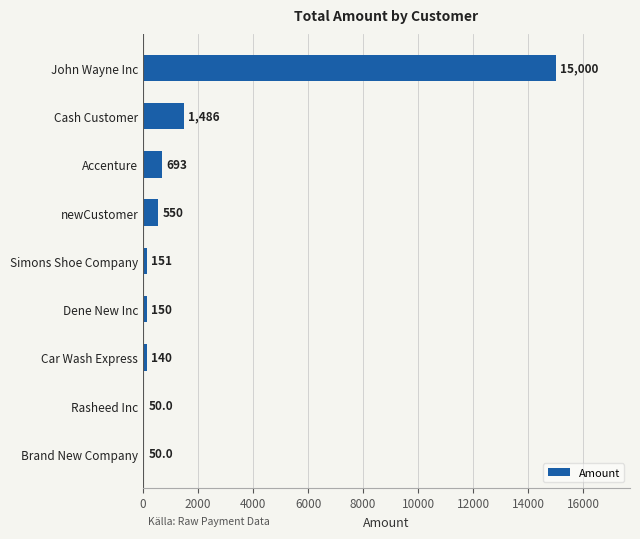

Reading bottom to top, list all the values displayed in this chart.

Brand New Company=50.0	Rasheed Inc=50.0	Car Wash Express=140.0	Dene New Inc=150.0	Simons Shoe Company=150.8	newCustomer=550.0	Accenture=693.0	Cash Customer=1486.0	John Wayne Inc=15000.0